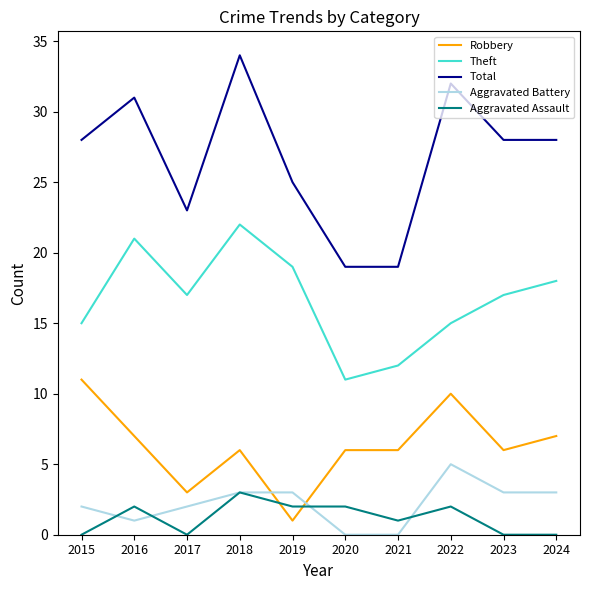

What value does the Total series have at 2018, to the nearest 10?

30